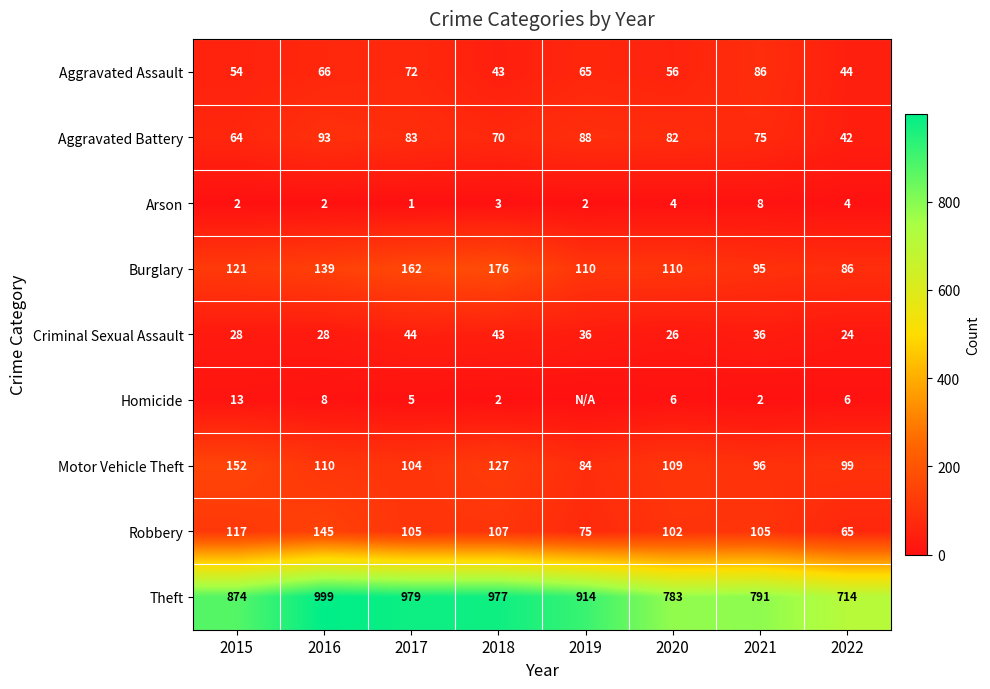

What is the difference between the highest and lowest values at 2021?

789